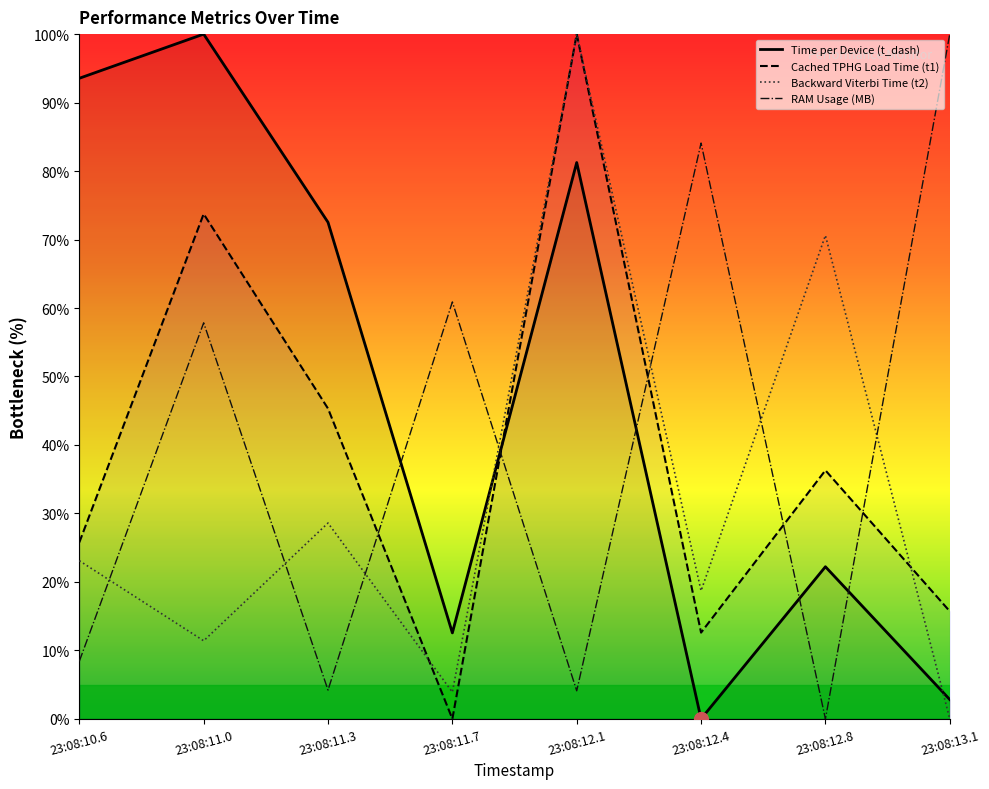

Between 23:08:10.6 and 23:08:12.8, which series saw the biggest shift?

Time per Device (t_dash)